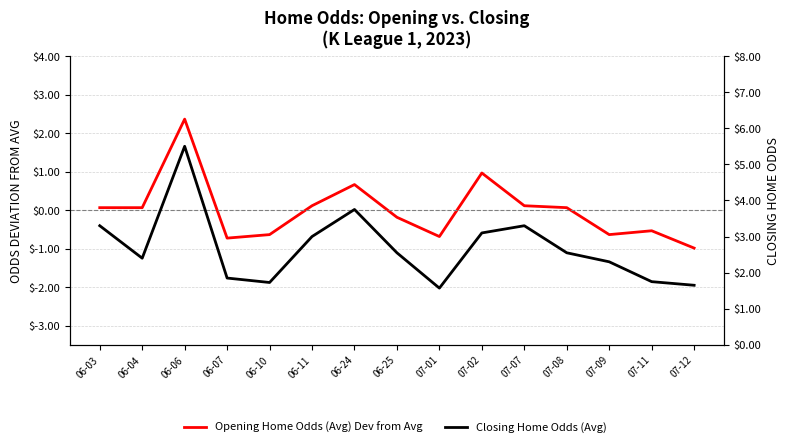

True or false: Opening Home Odds (Avg) Dev from Avg and Closing Home Odds (Avg) cross at least once.

False